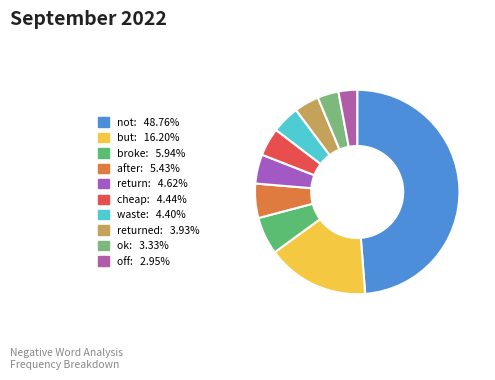

Is there any slice that represents more than half of the pie?

No